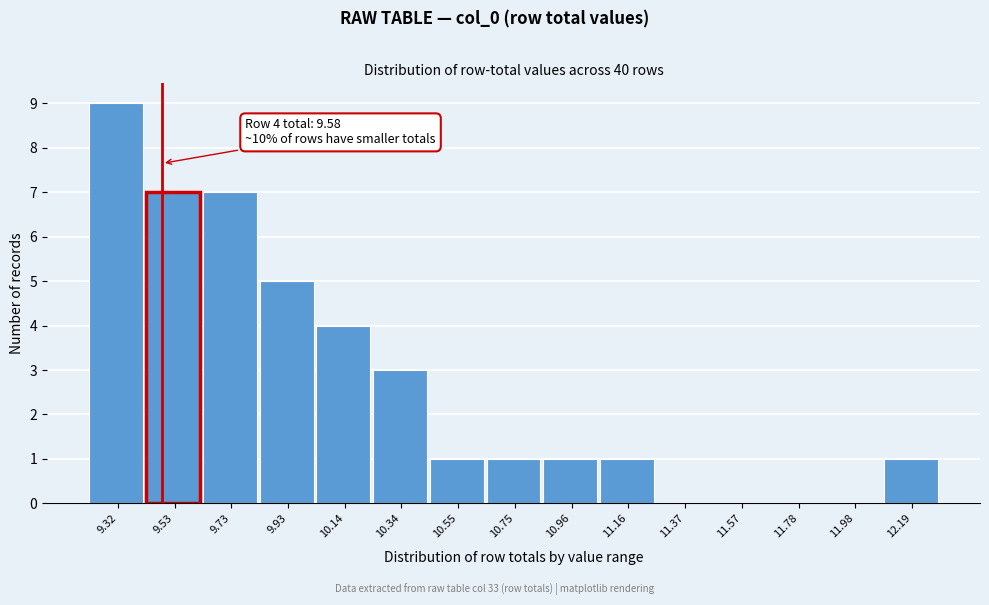

Reading left to right, extract all data points from this chart.

9.32=9	9.53=7	9.73=7	9.93=5	10.14=4	10.34=3	10.55=1	10.75=1	10.96=1	11.16=1	11.37=0	11.57=0	11.78=0	11.98=0	12.19=1